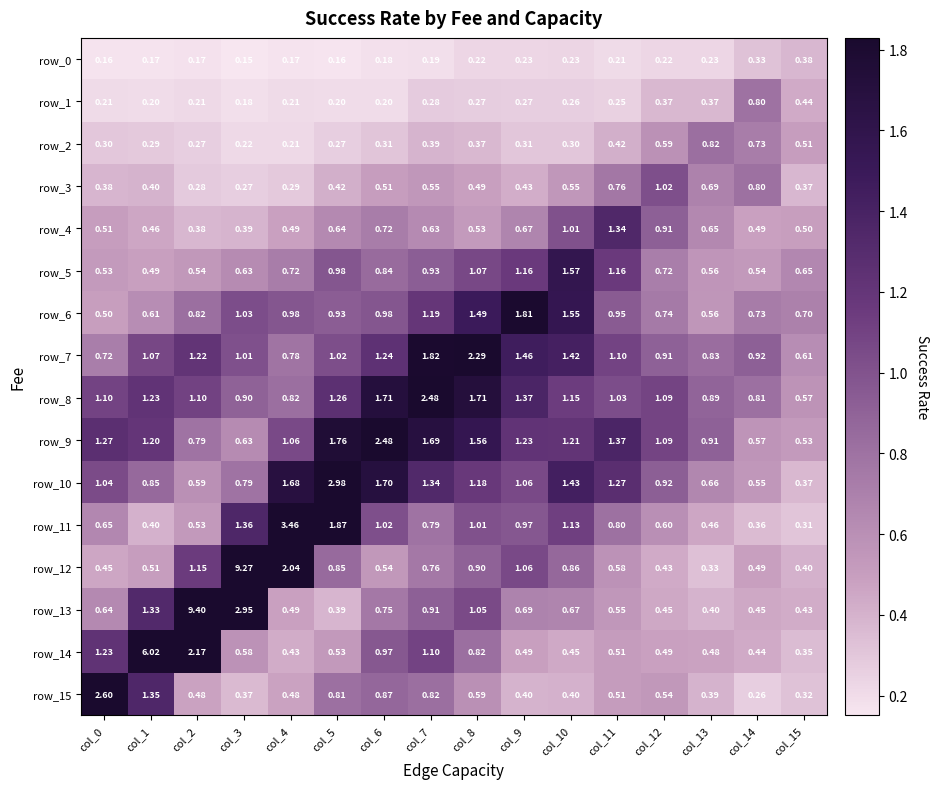

At which label is row_0 closest to 0?

col_3